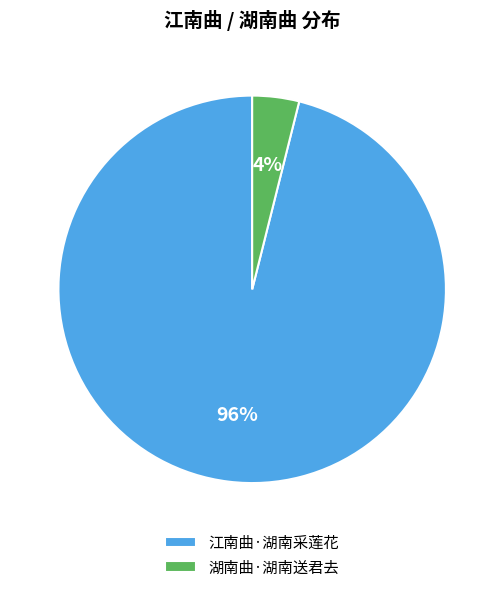

Is it true that 江南曲·湖南采莲花 is 96% of the pie?

True